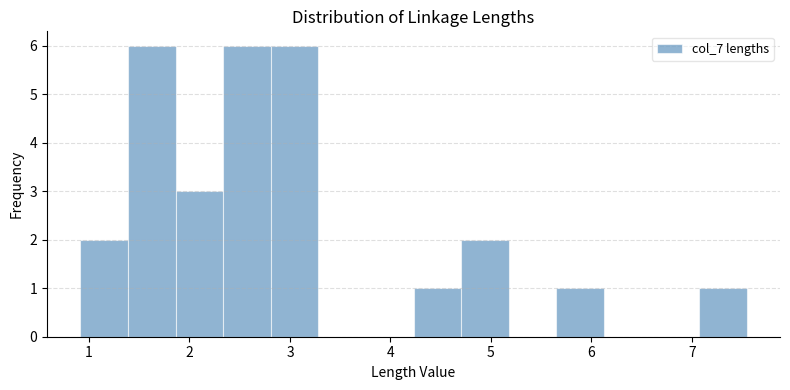

How tall is the bar that spans 4.2 to 4.7 on the x-axis? Neither the bar edges nor the heights are printed on the chart, so give them approximately, as read against the axes.

1